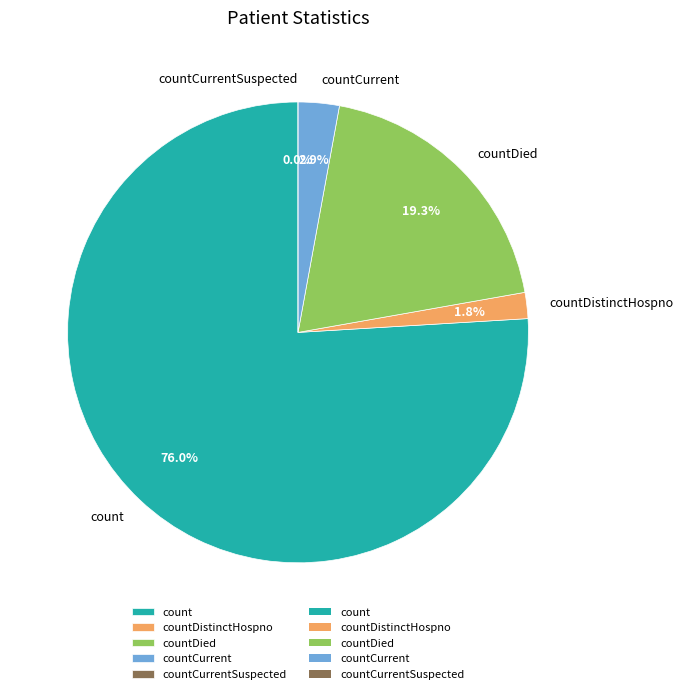

To the nearest percent, what is the difference between the largest and smallest slice percentages?

76%